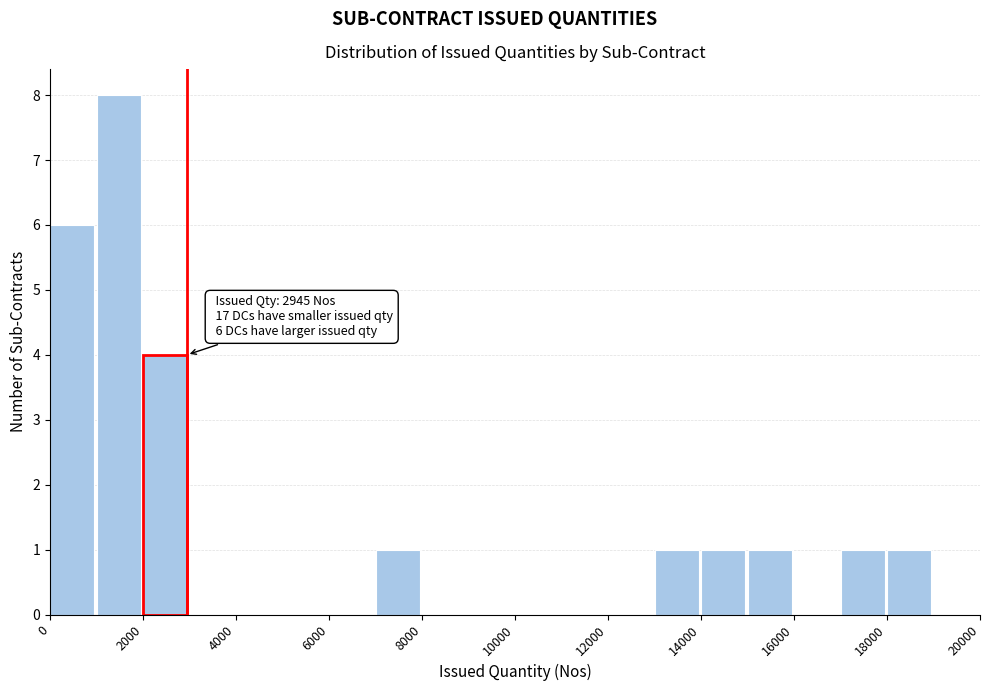

Over which range of the x-axis is the bar tallest?

1000 to 2000